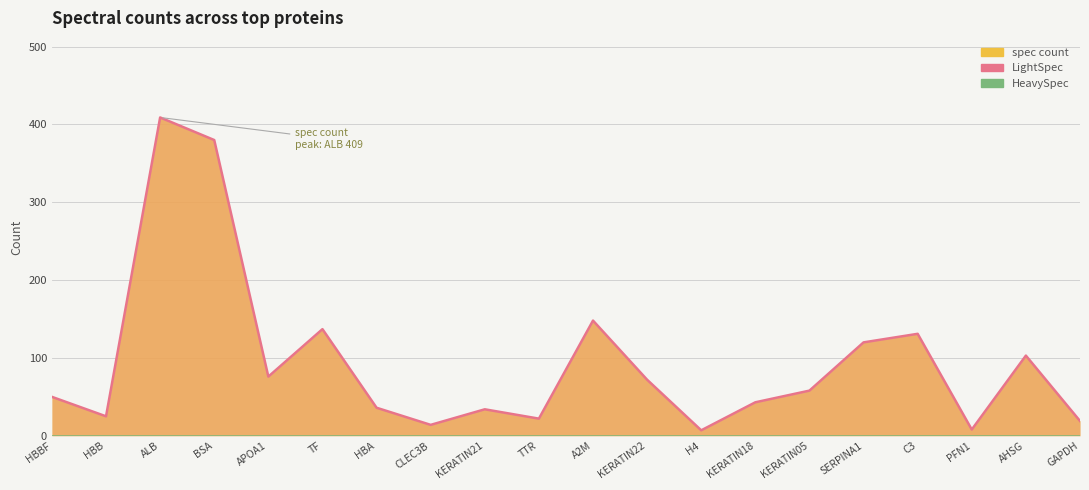

What is the label of the 15th point from the right?

TF